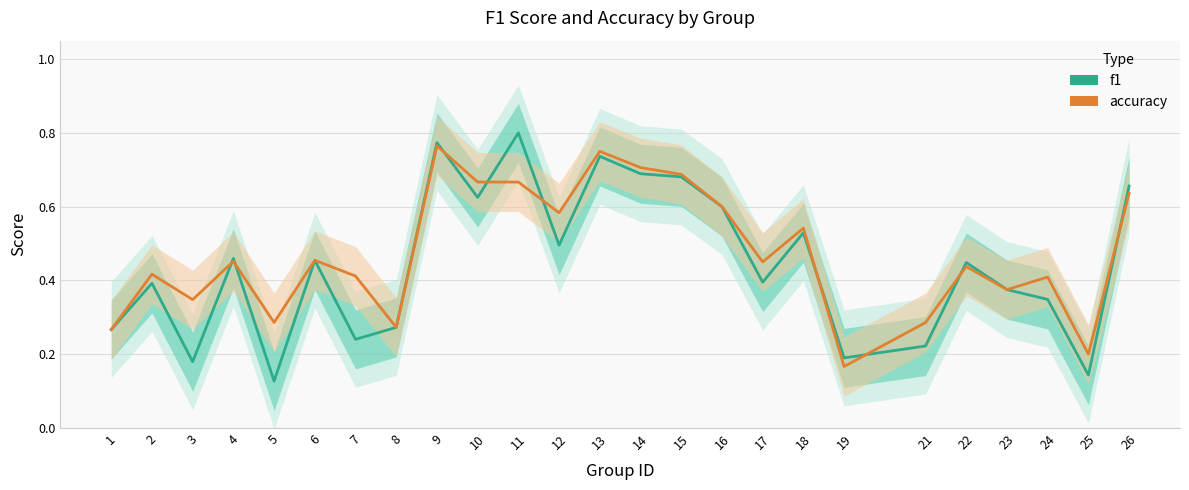

What are all the series names shown in the legend?

f1, accuracy